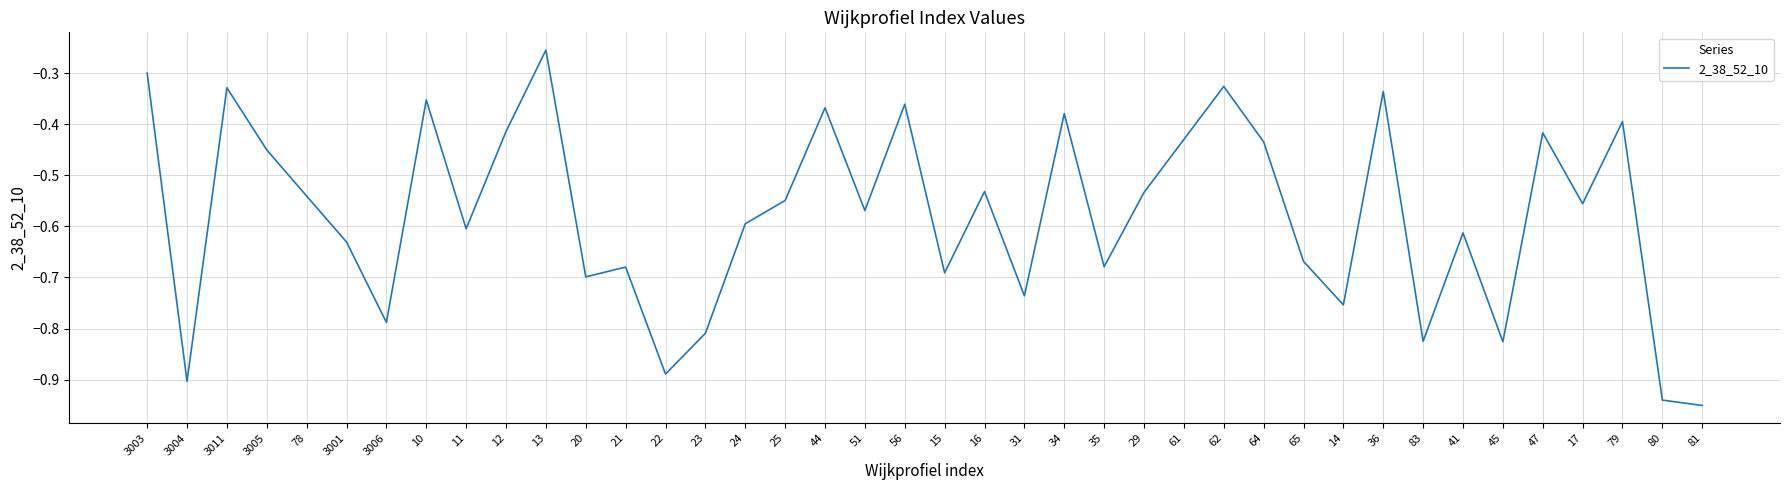

True or false: the data has more than 2 interior local peaks.

True